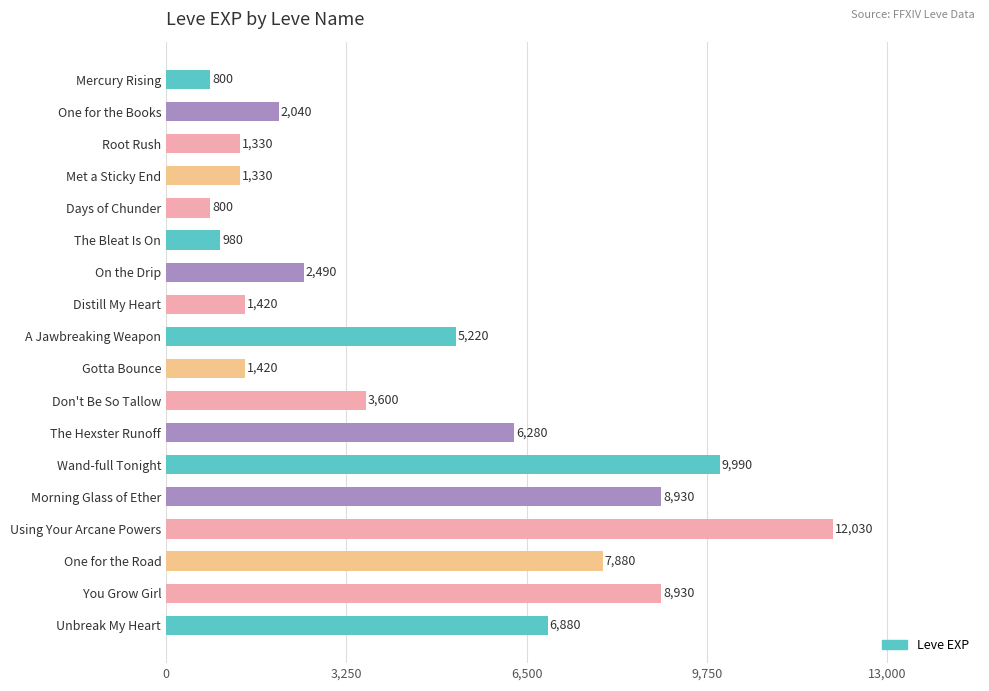

How many values are below 3600?

9